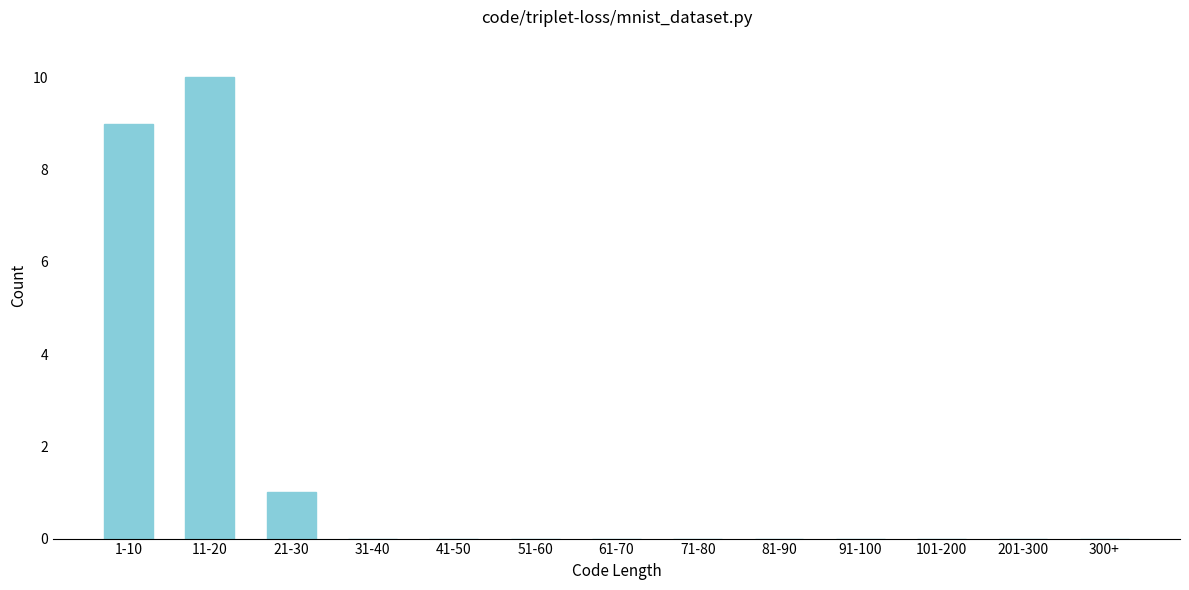

Reading left to right, transcribe all the data shown in this chart.

1-10=9	11-20=10	21-30=1	31-40=0	41-50=0	51-60=0	61-70=0	71-80=0	81-90=0	91-100=0	101-200=0	201-300=0	300+=0